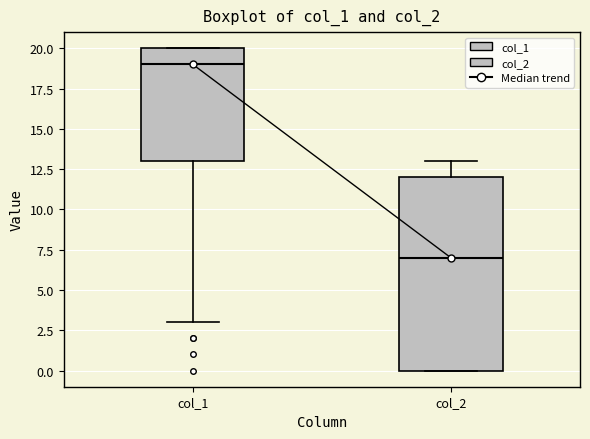

Comparing the boxes themselves (not the whiskers), which one is the tallest?

col_2